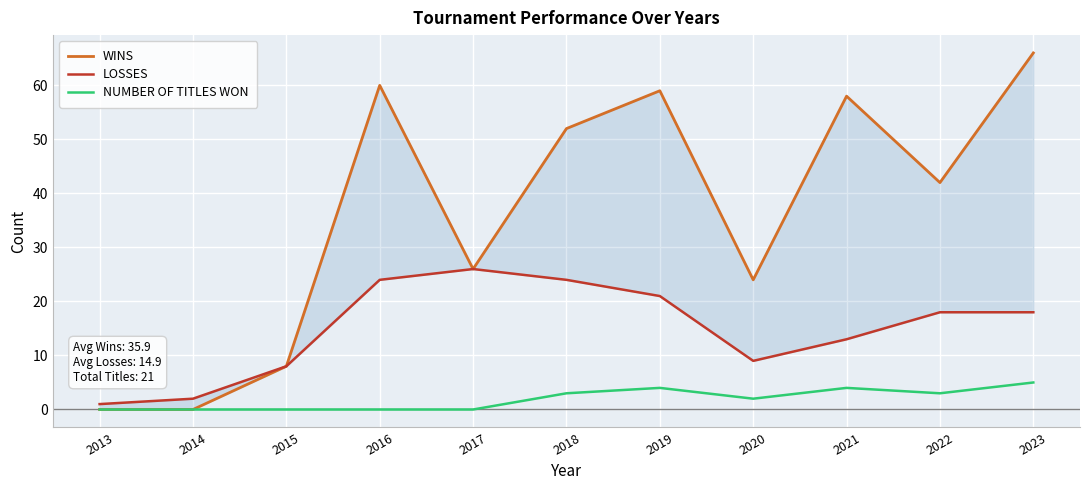

How many data points in LOSSES are less than 18?

5